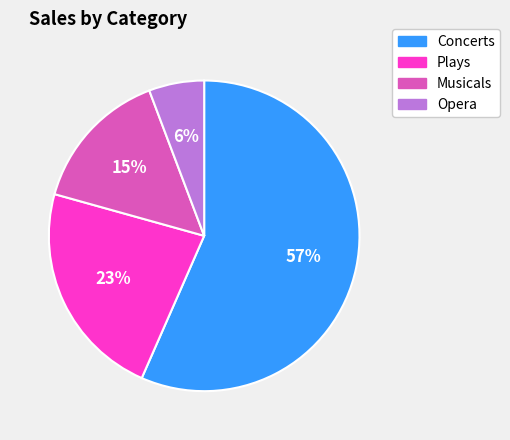

How many slices are in this pie chart?

4